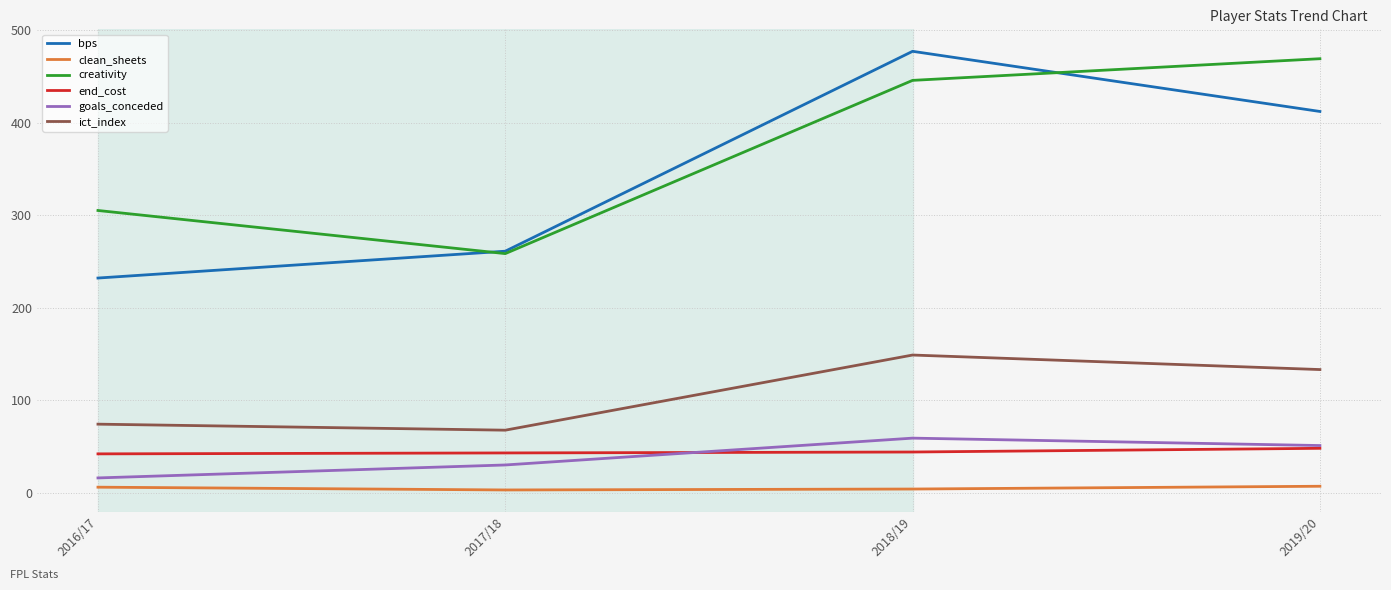

True or false: clean_sheets and goals_conceded cross at least once.

False